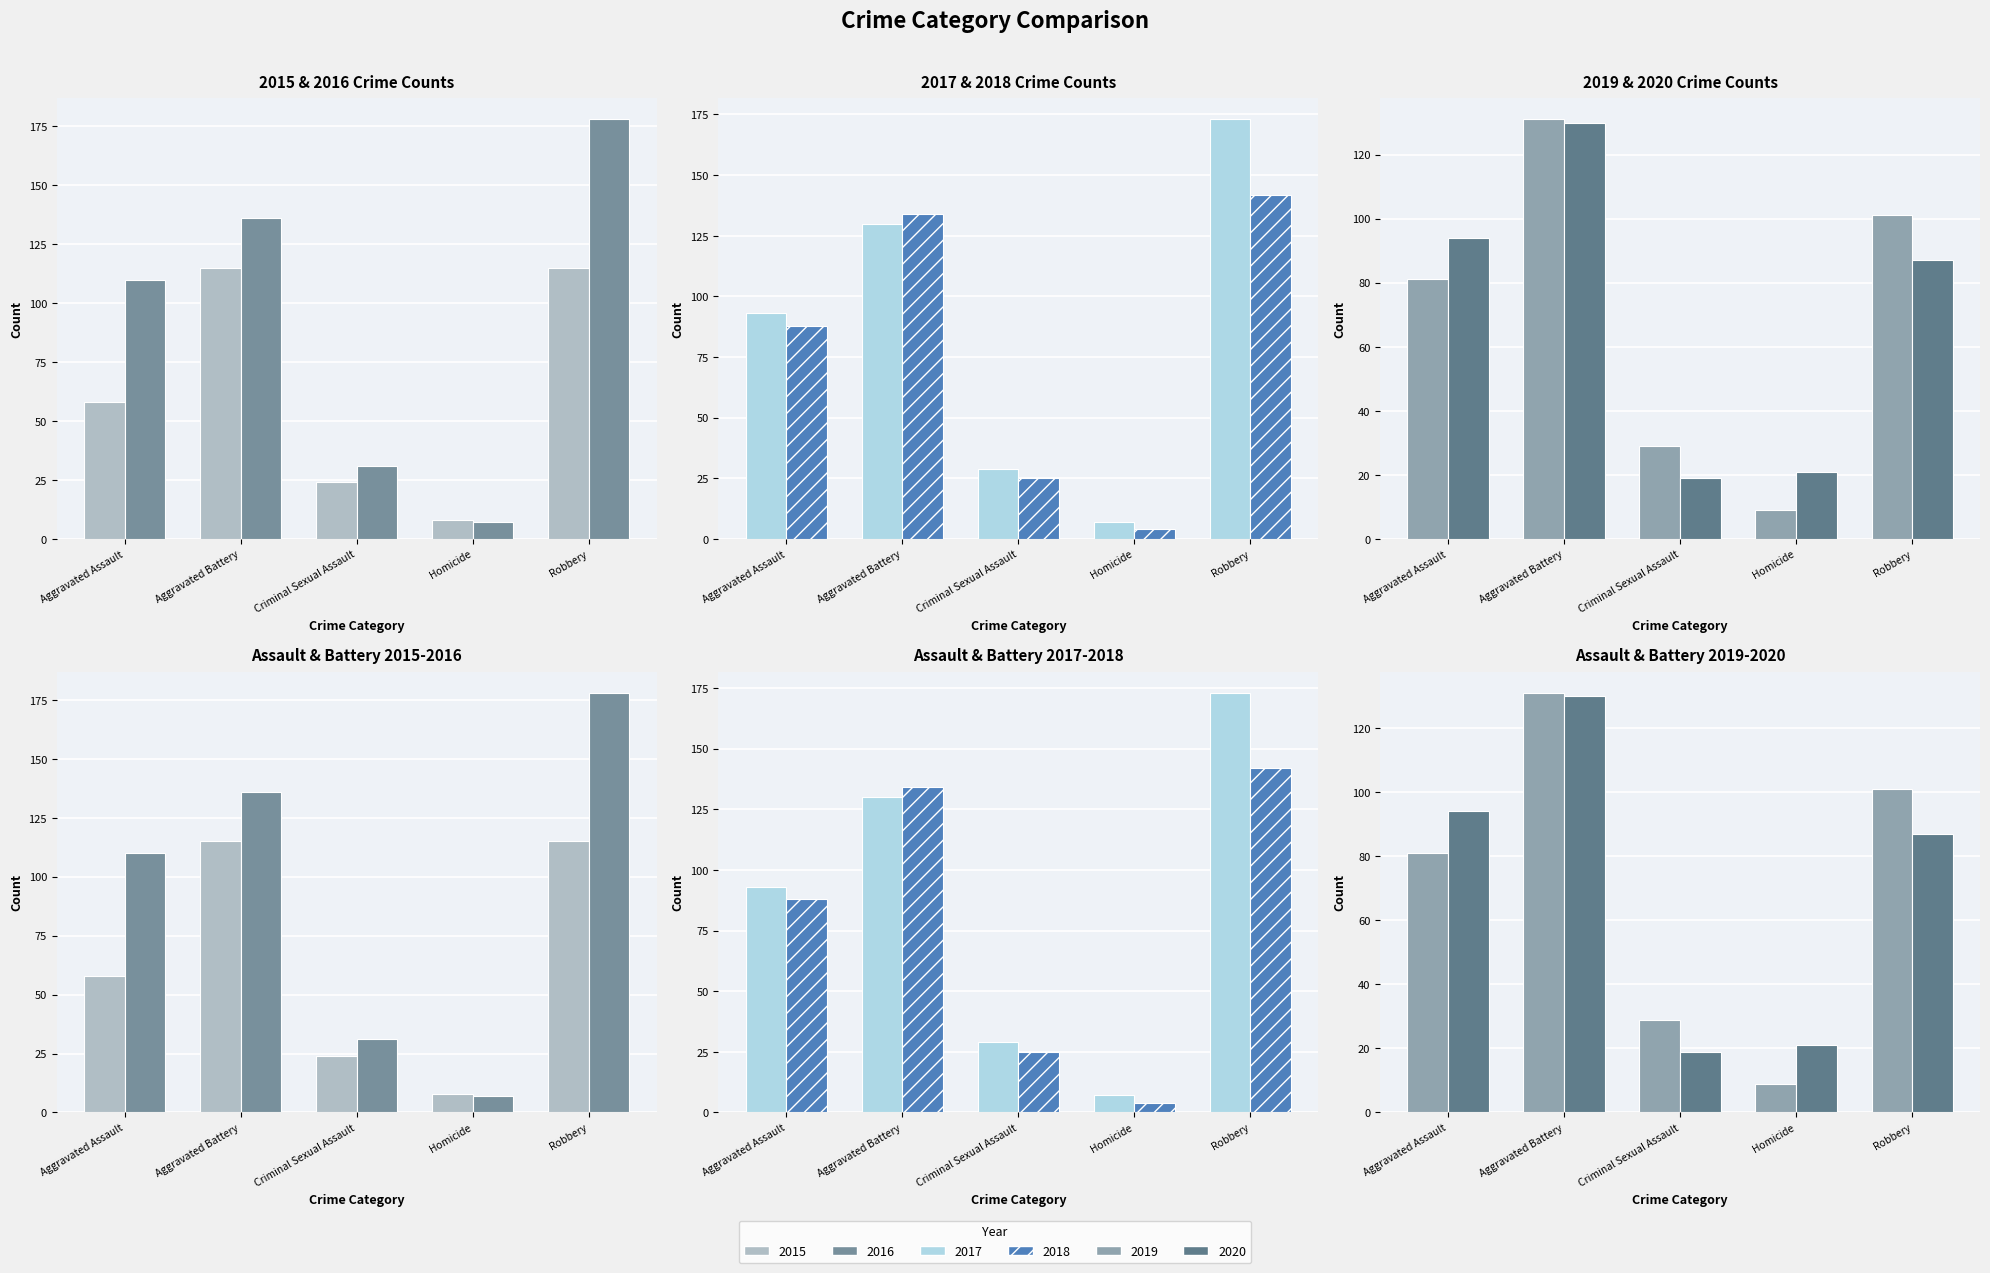

Reading right to left, extract all data points from this chart.

2015: Robbery=115	Homicide=8	Criminal Sexual Assault=24	Aggravated Battery=115	Aggravated Assault=58
2016: Robbery=178	Homicide=7	Criminal Sexual Assault=31	Aggravated Battery=136	Aggravated Assault=110
2017: Robbery=173	Homicide=7	Criminal Sexual Assault=29	Aggravated Battery=130	Aggravated Assault=93
2018: Robbery=142	Homicide=4	Criminal Sexual Assault=25	Aggravated Battery=134	Aggravated Assault=88
2019: Robbery=101	Homicide=9	Criminal Sexual Assault=29	Aggravated Battery=131	Aggravated Assault=81
2020: Robbery=87	Homicide=21	Criminal Sexual Assault=19	Aggravated Battery=130	Aggravated Assault=94